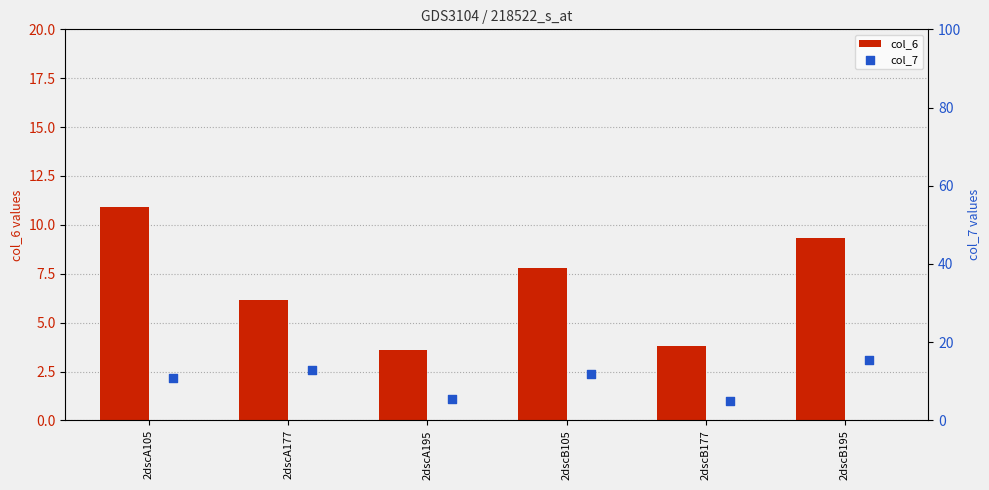

Which series has the largest total across all categories?

col_7